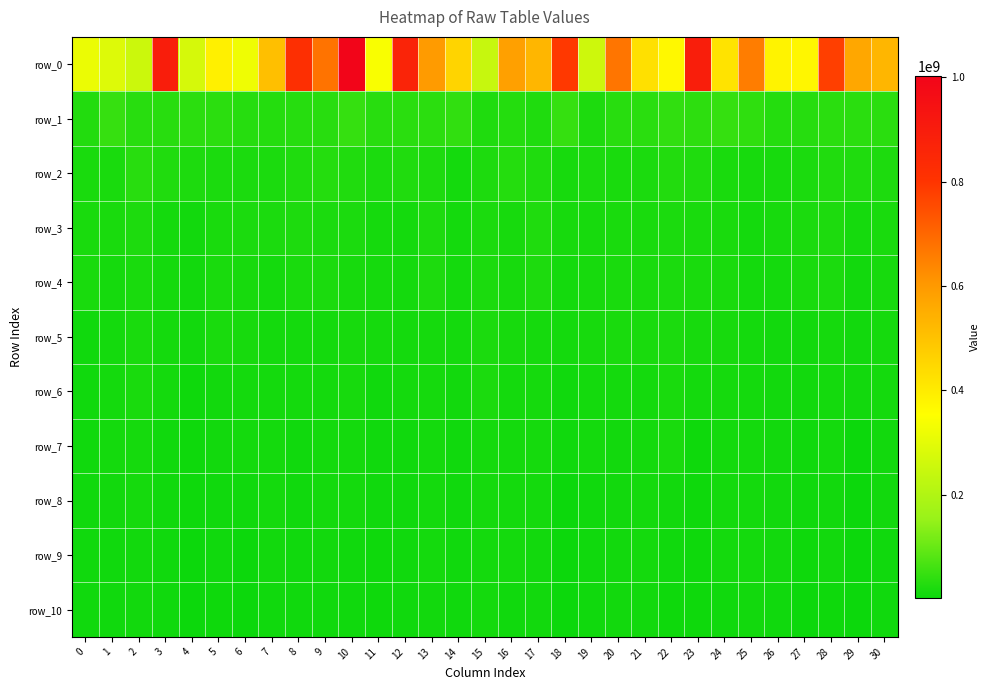

What is the average value of the row_9 series?

8305969.4